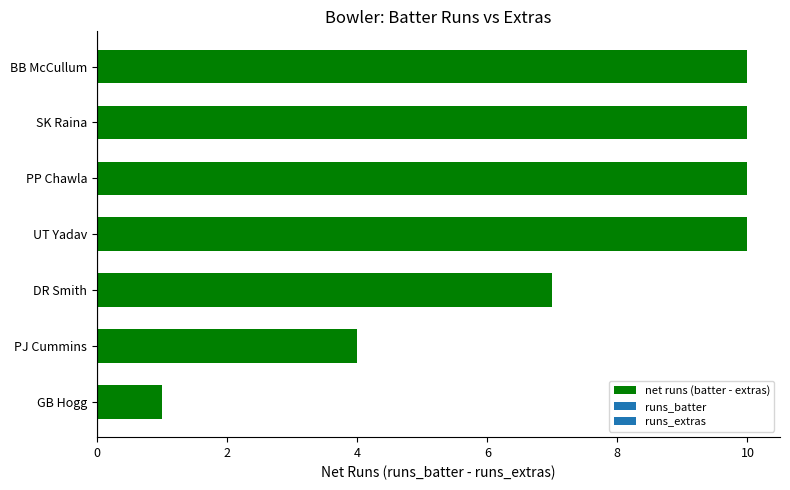

Reading bottom to top, transcribe all the data shown in this chart.

1	4	7	10	10	10	10